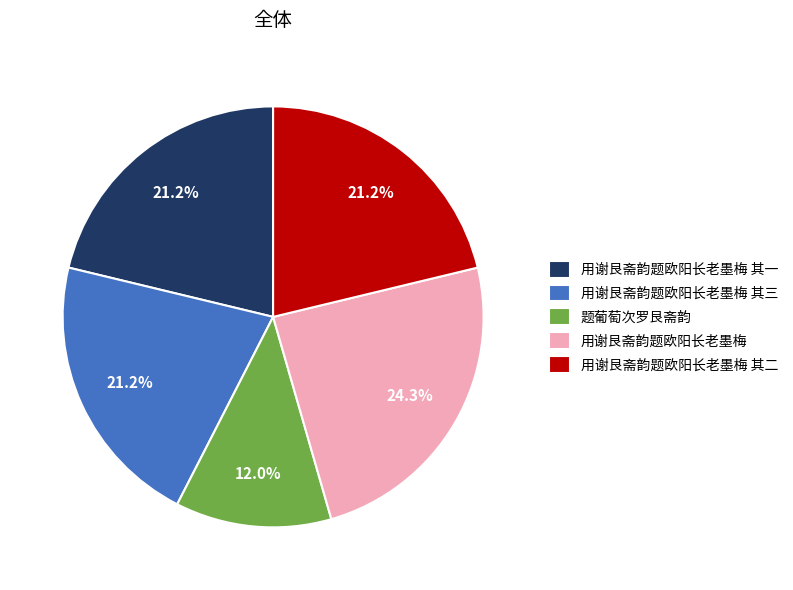

What percentage do 用谢艮斋韵题欧阳长老墨梅 其三 and 用谢艮斋韵题欧阳长老墨梅 together represent?

45.5%